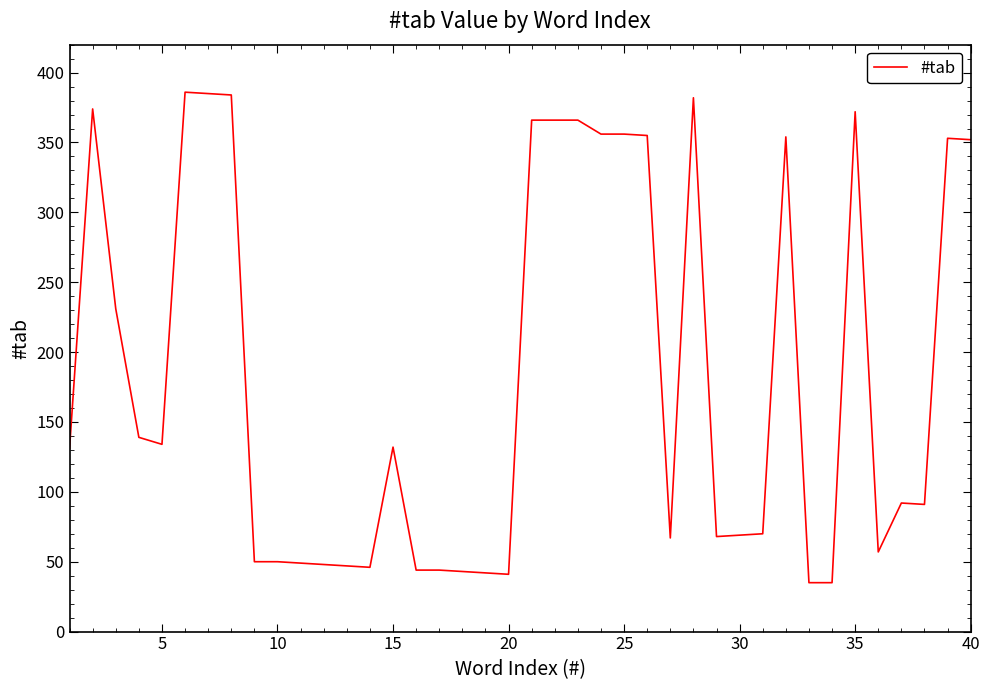

How many distinct data groups are displayed?

1